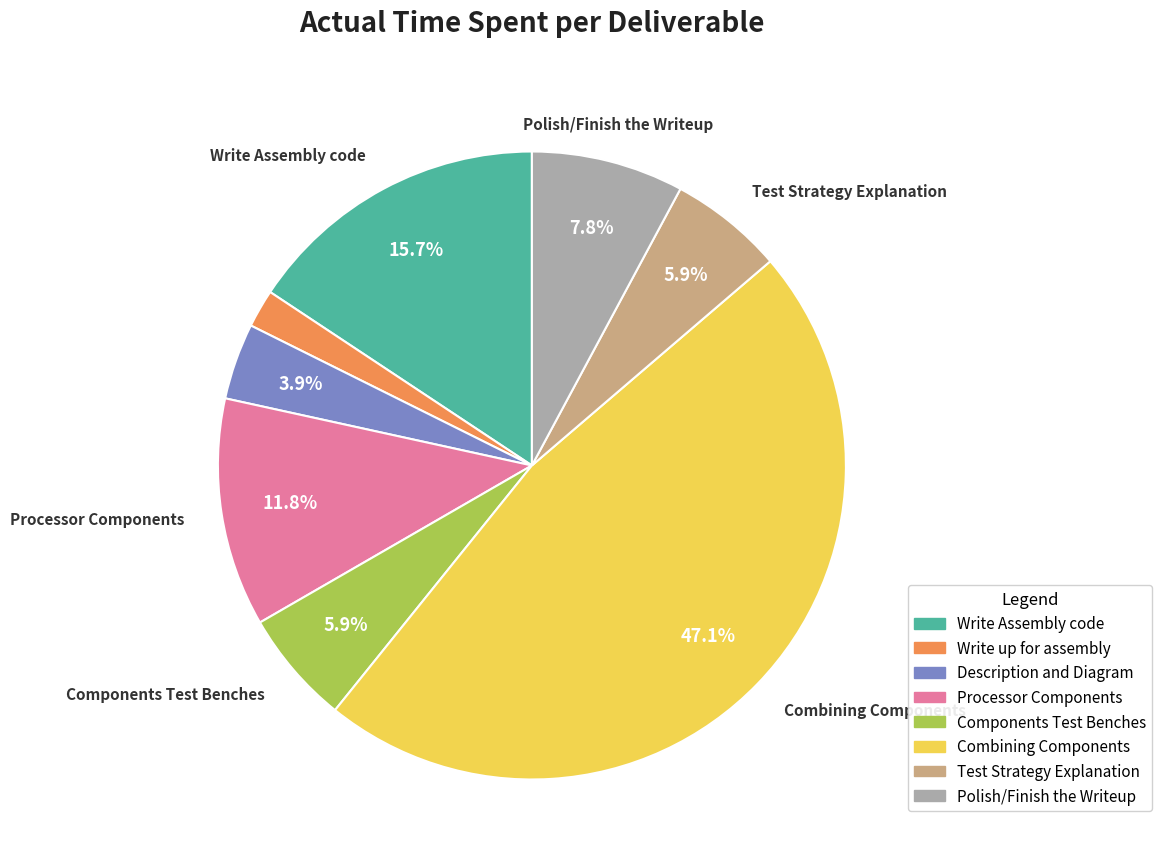

Which category has the smallest portion of the pie?

Write up for assembly